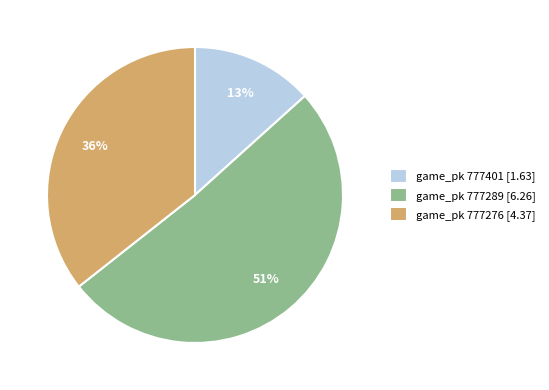

What percentage is the game_pk 777276 [4.37] slice, to the nearest percent?

36%